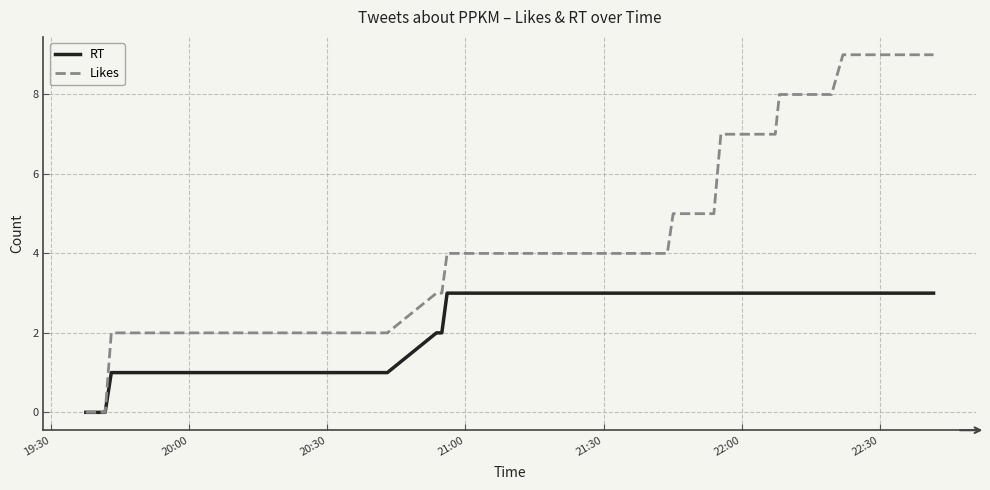

What are all the series names shown in the legend?

RT, Likes